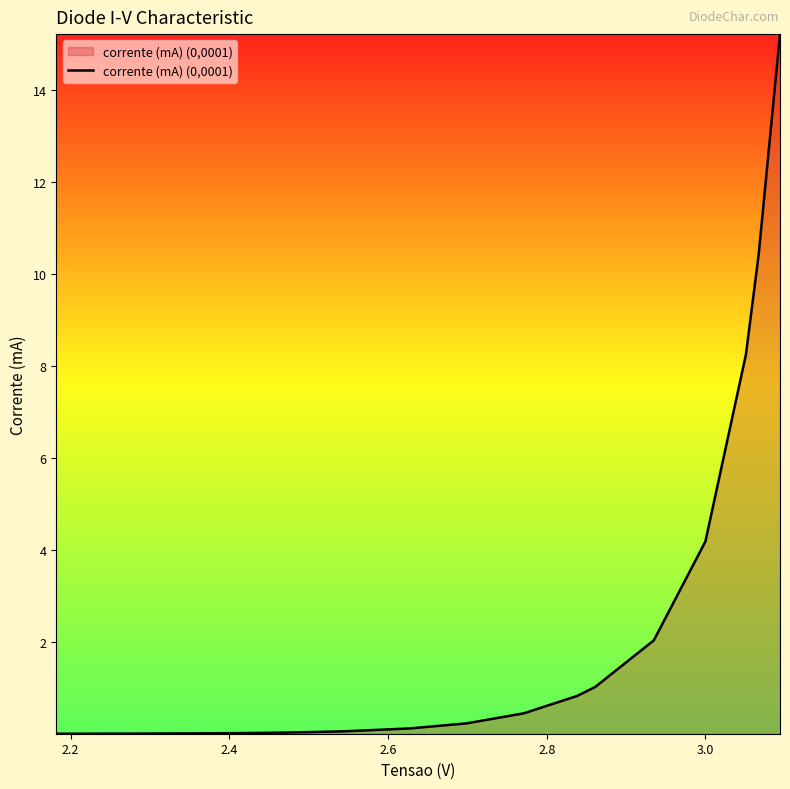

What is the maximum value shown in the chart?

15.2